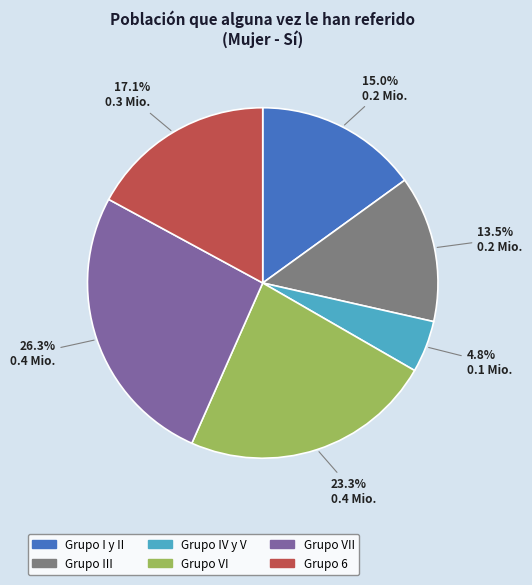

Which has a higher value, Grupo I y II or Grupo VII?

Grupo VII